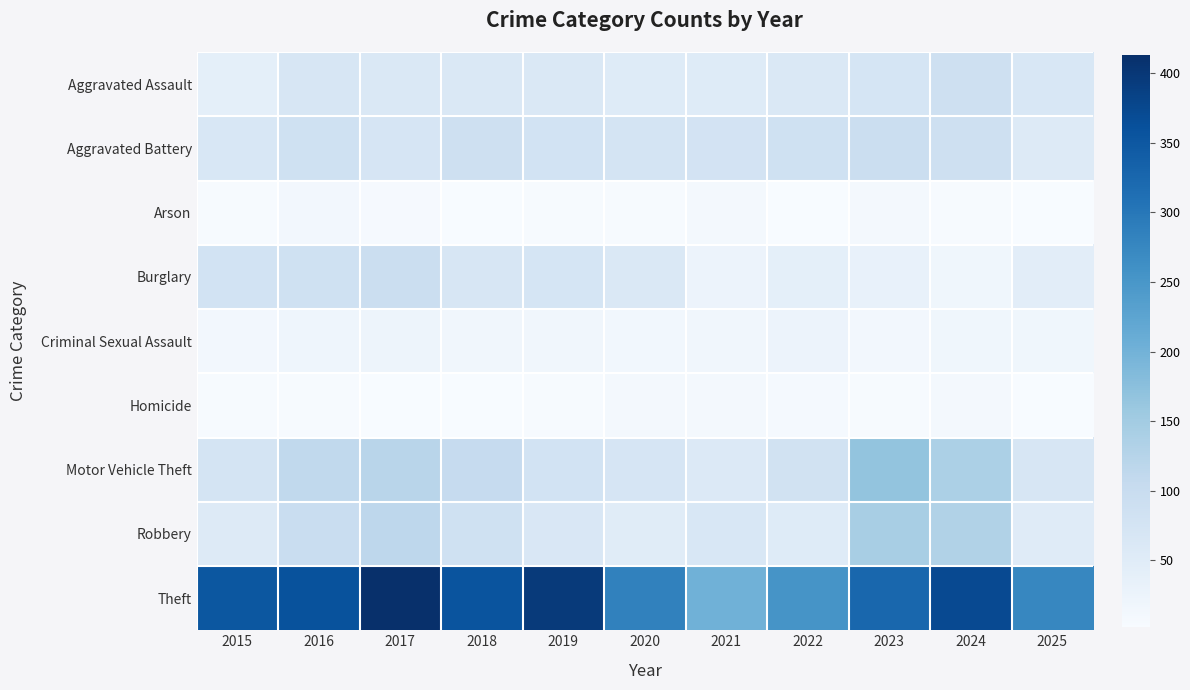

What is the difference between the highest and lowest values at 2021?

193